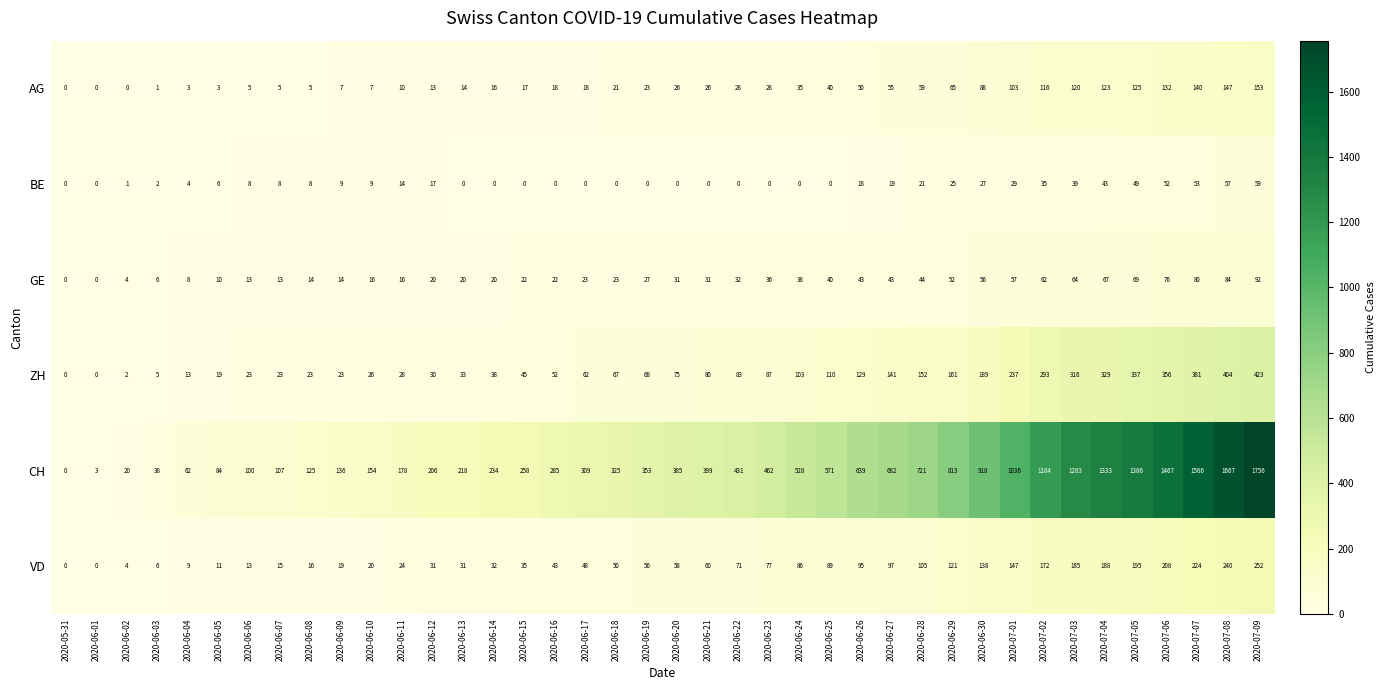

How many series are shown in this chart?

6